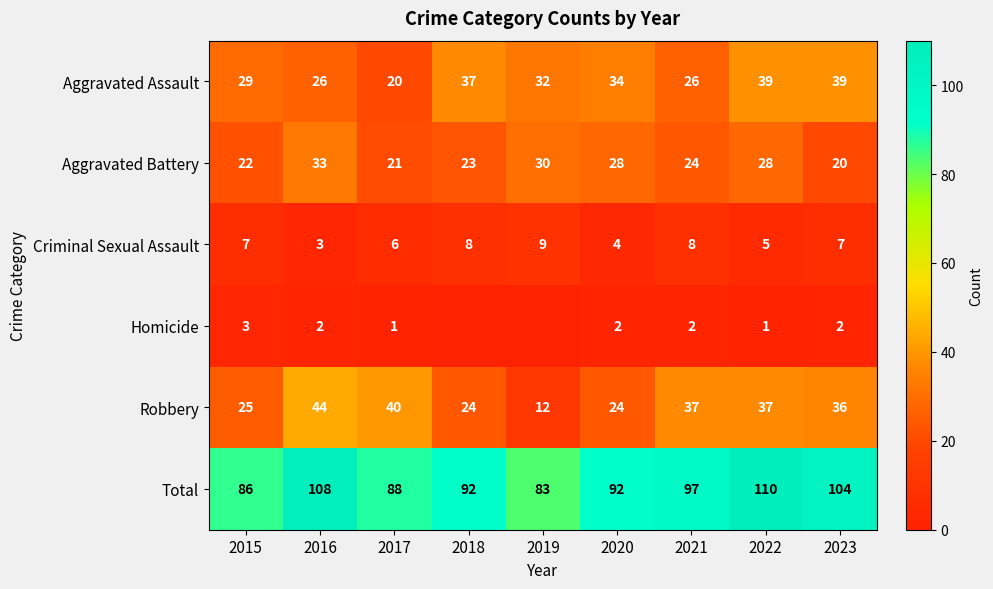

Count the Aggravated Assault values in the range 26 to 37.

6